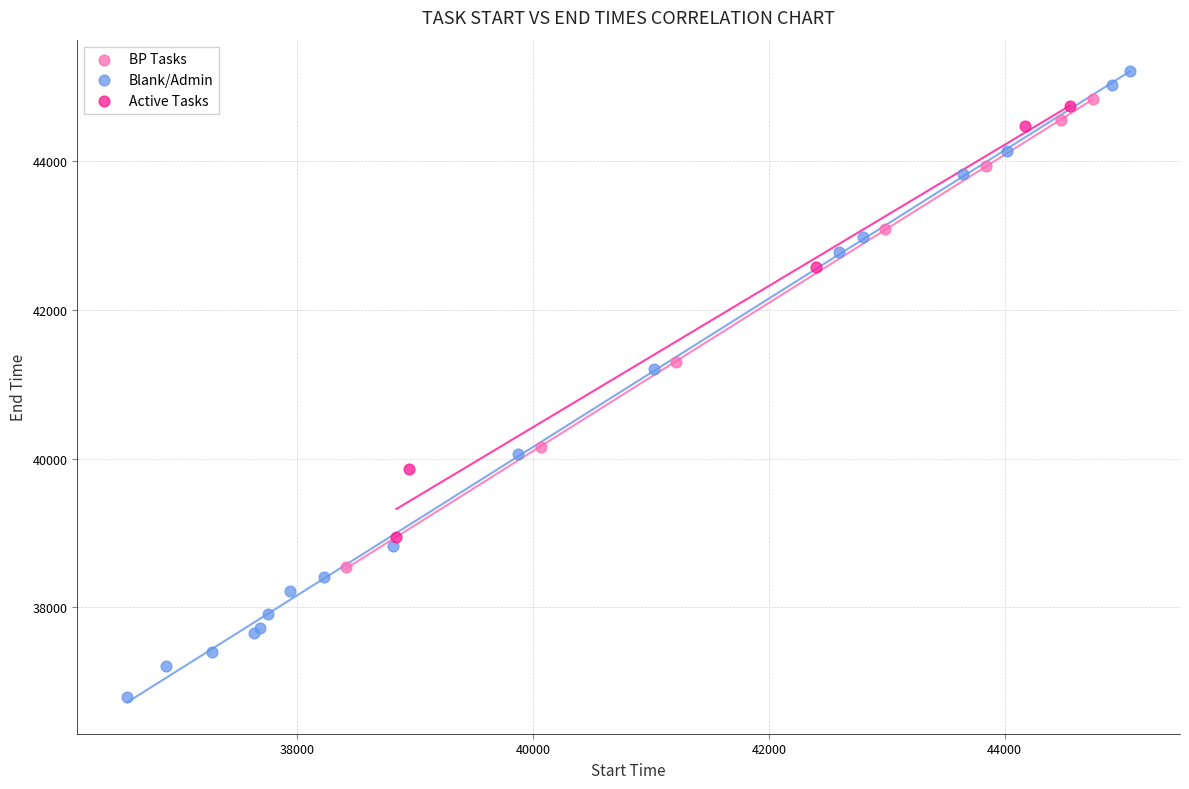

What are all the series names shown in the legend?

BP Tasks, Blank/Admin, Active Tasks